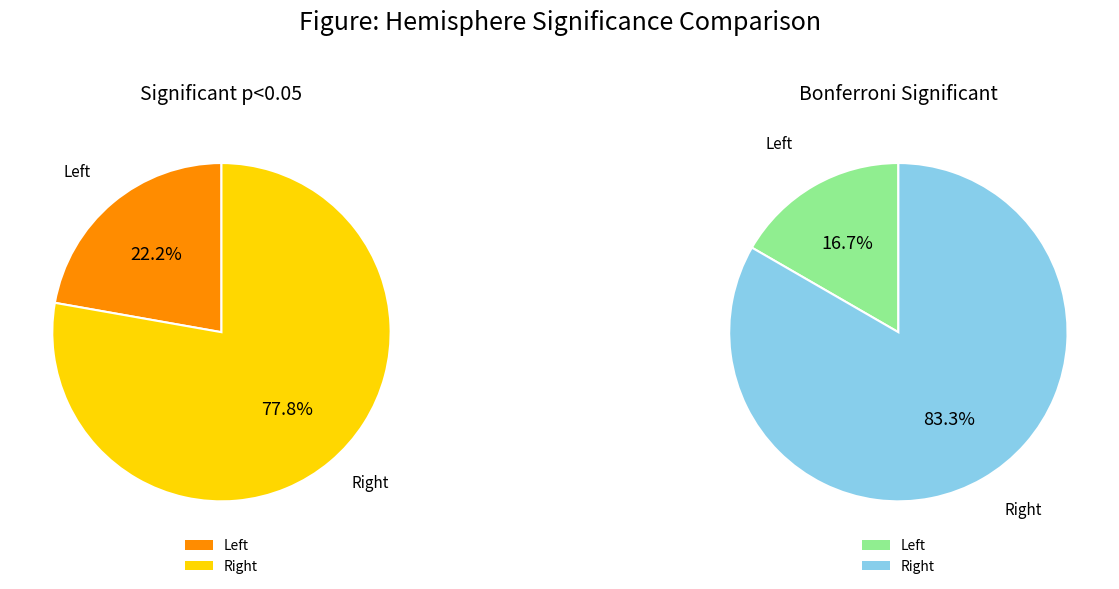

Which slice is the smallest?

Left